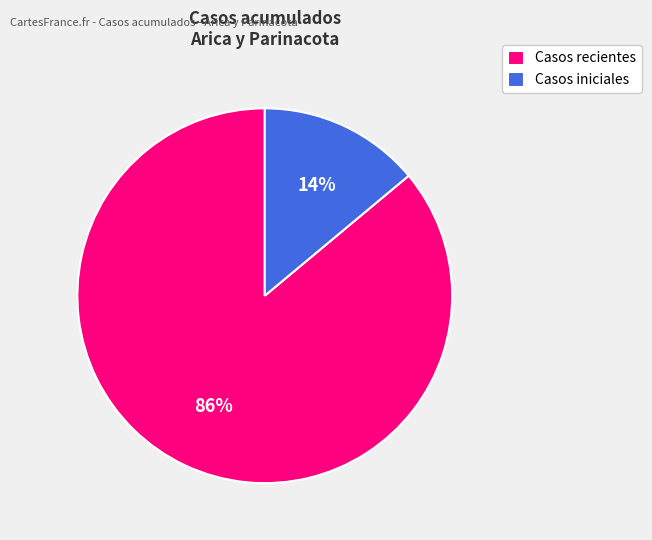

To the nearest percent, what is the combined percentage of Casos iniciales and Casos recientes?

100%